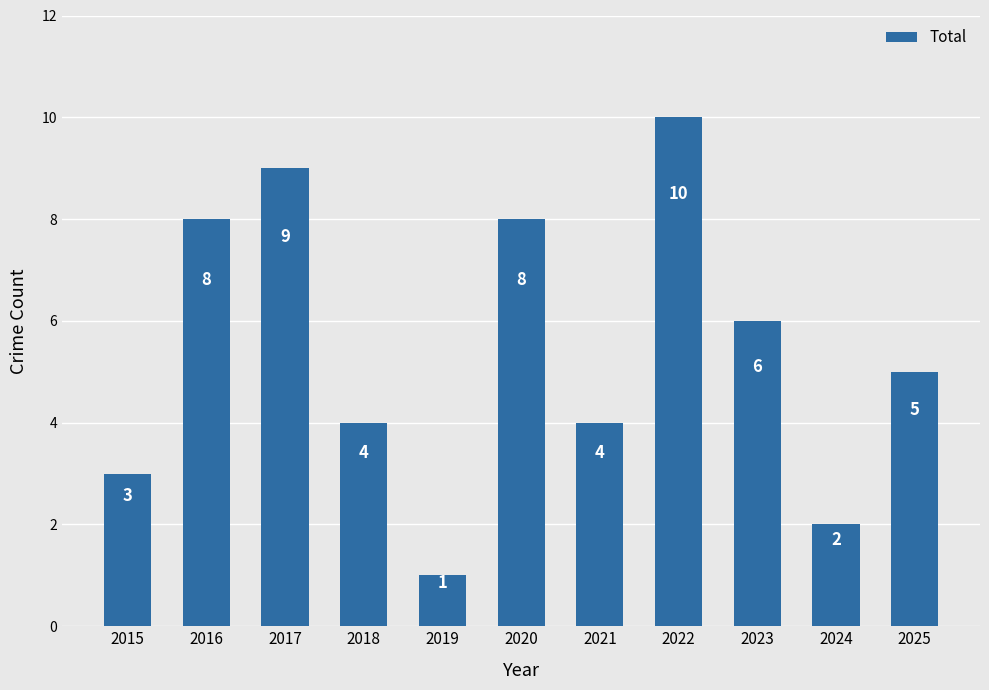

What is the value of the 8th bar from the left?

10